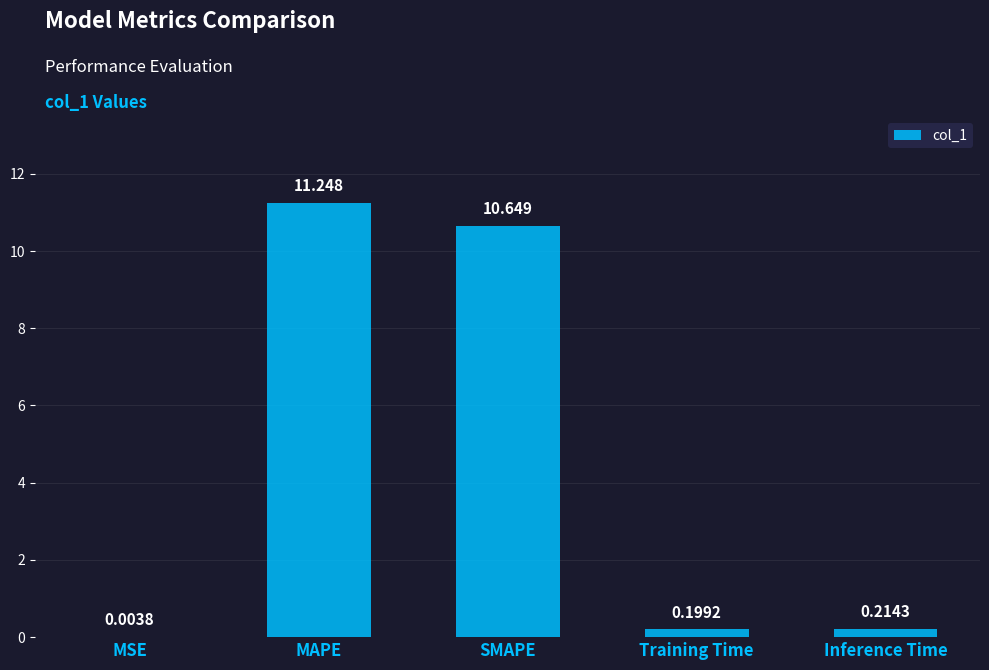

What is the difference between the values at MAPE and MSE?

11.2